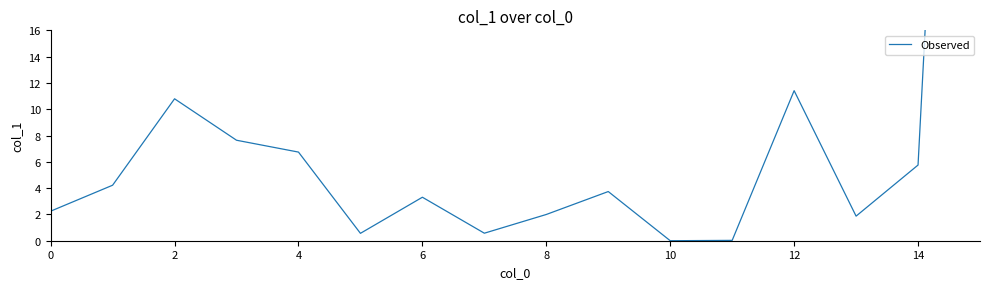

Between 0 and 14, which is larger?

14